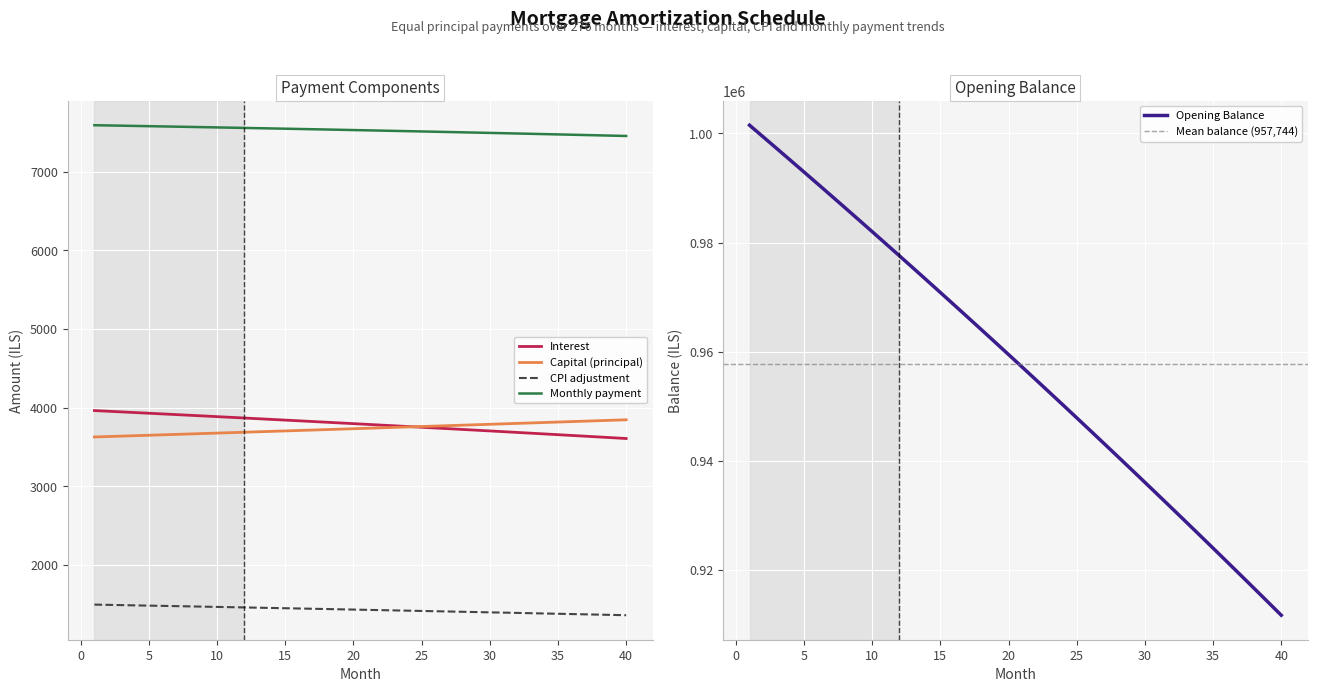

True or false: capital has a value of 2260.6 at 7.

False